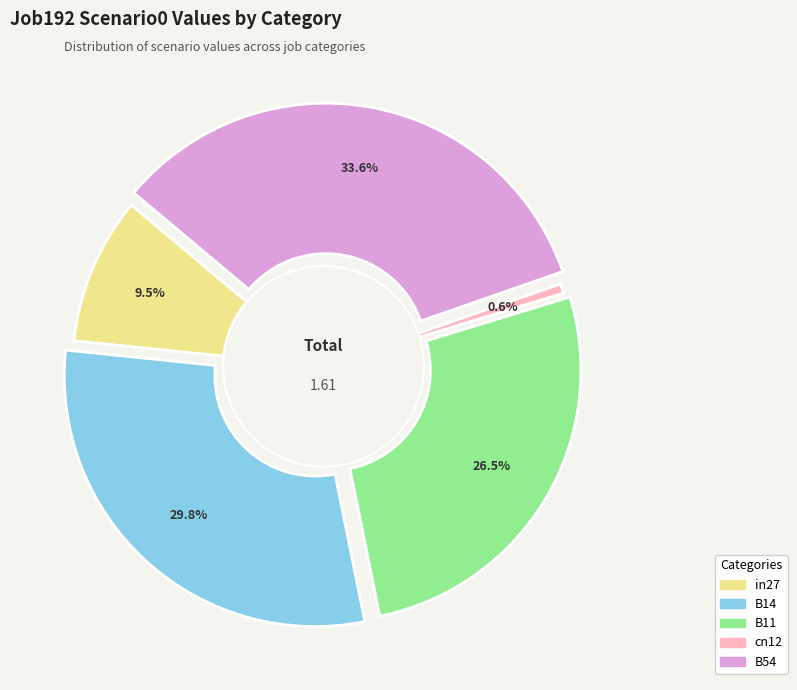

Do in27 and B11 together represent more than half of the pie?

No